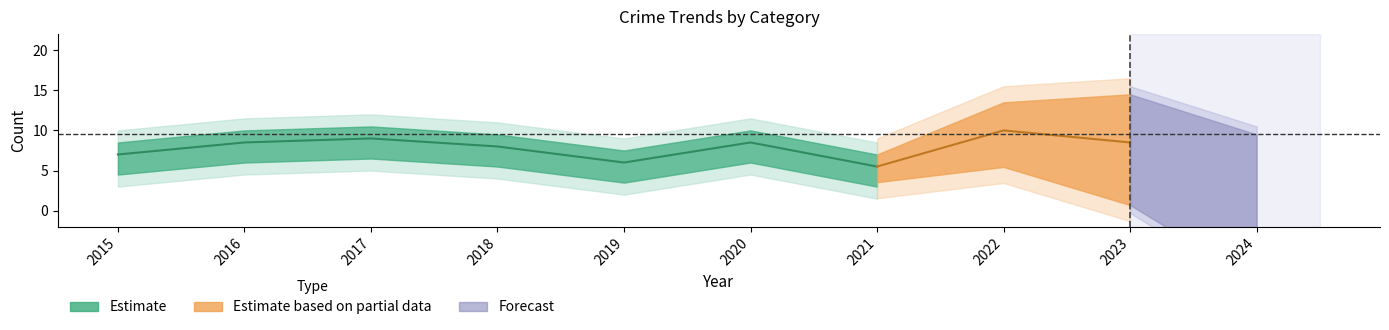

At how many categories does at least one series exceed 2?

9